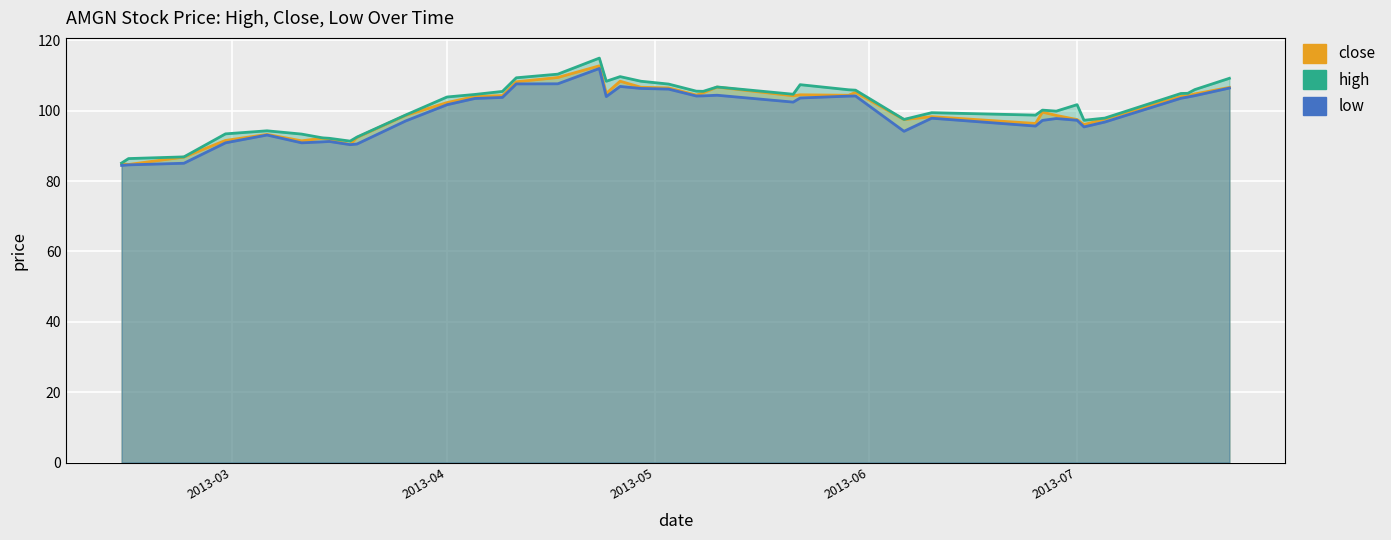

Rank the series by their average value, from lowest to highest.

low, close, high